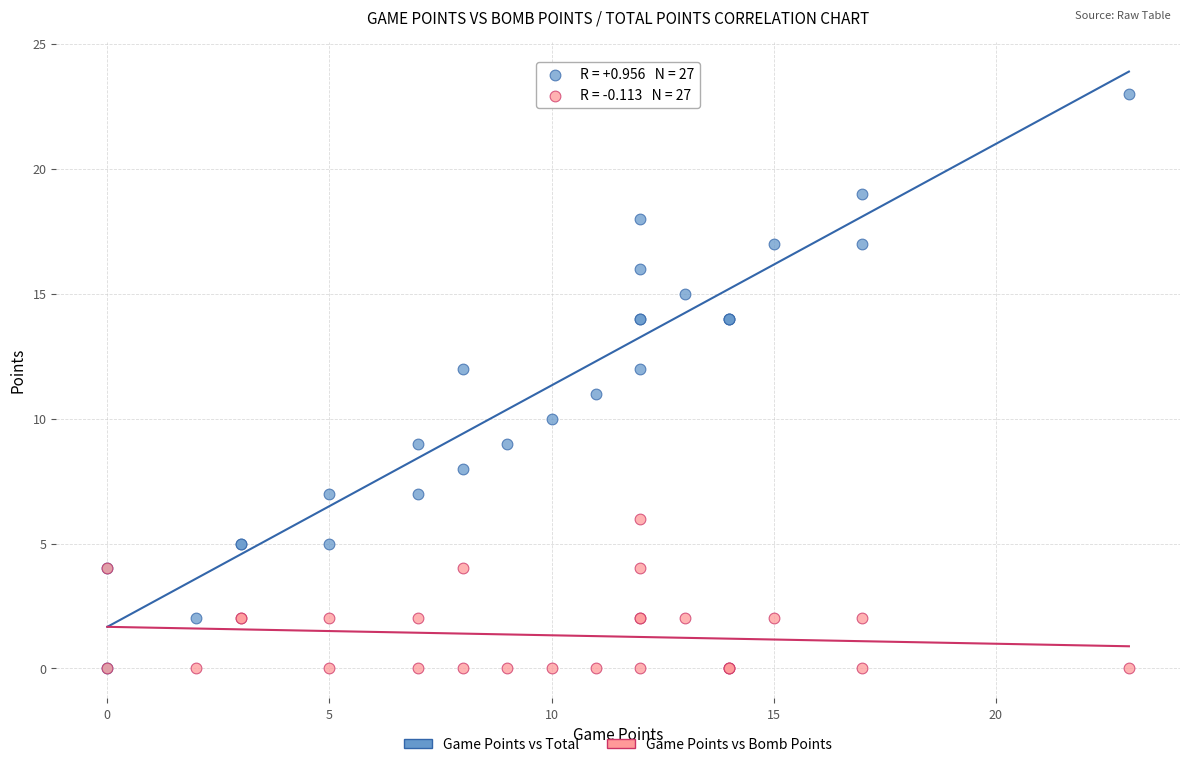

What are all the series names shown in the legend?

Game Points vs Total, Game Points vs Bomb Points